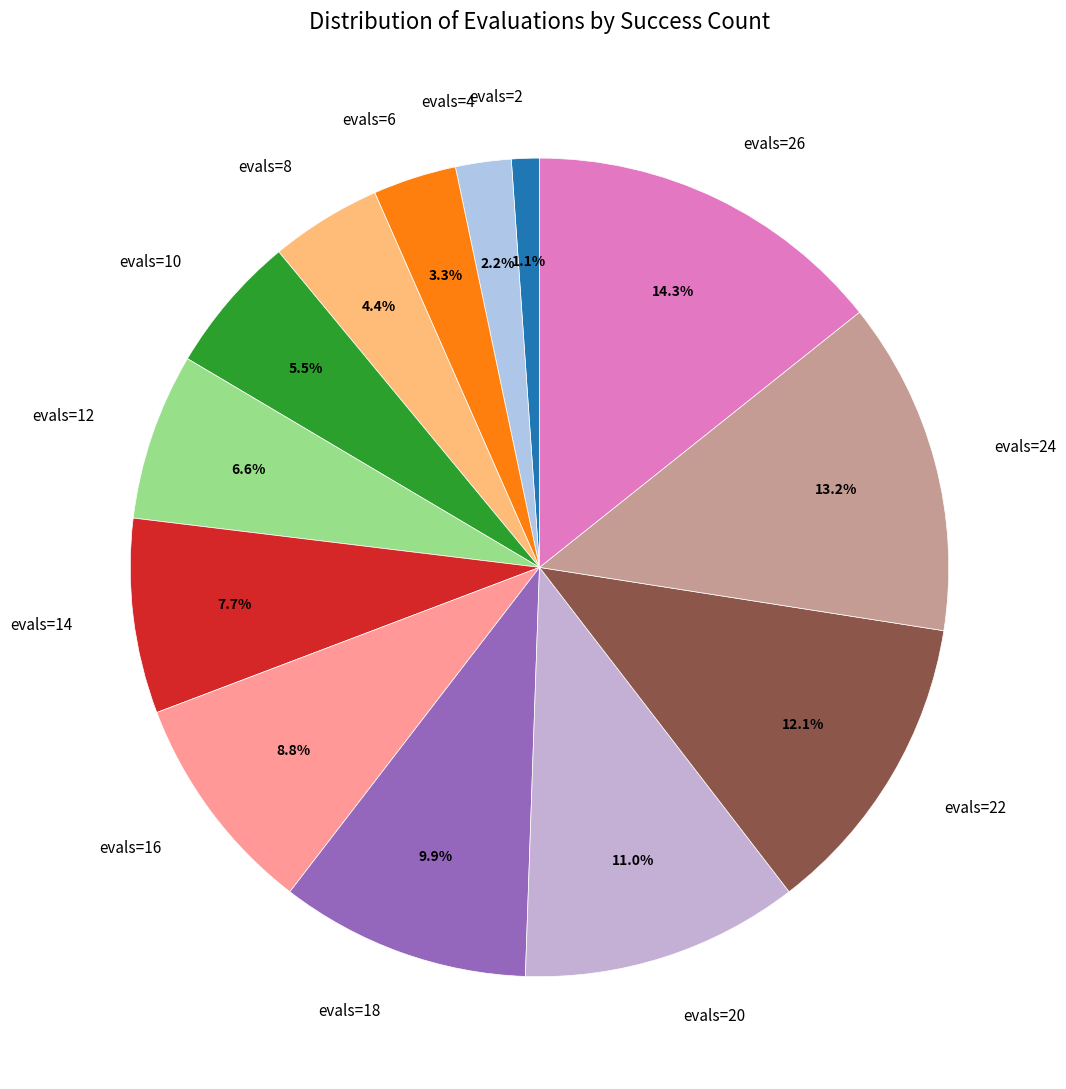

What is the largest slice in the pie chart?

evals=26